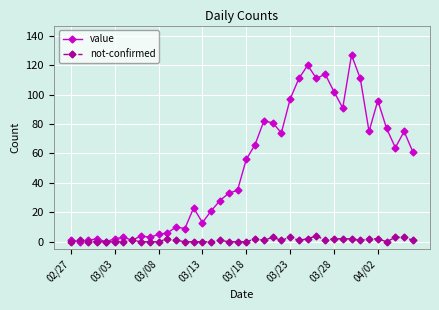

True or false: value has more than 1 points higher than both neighbors.

True